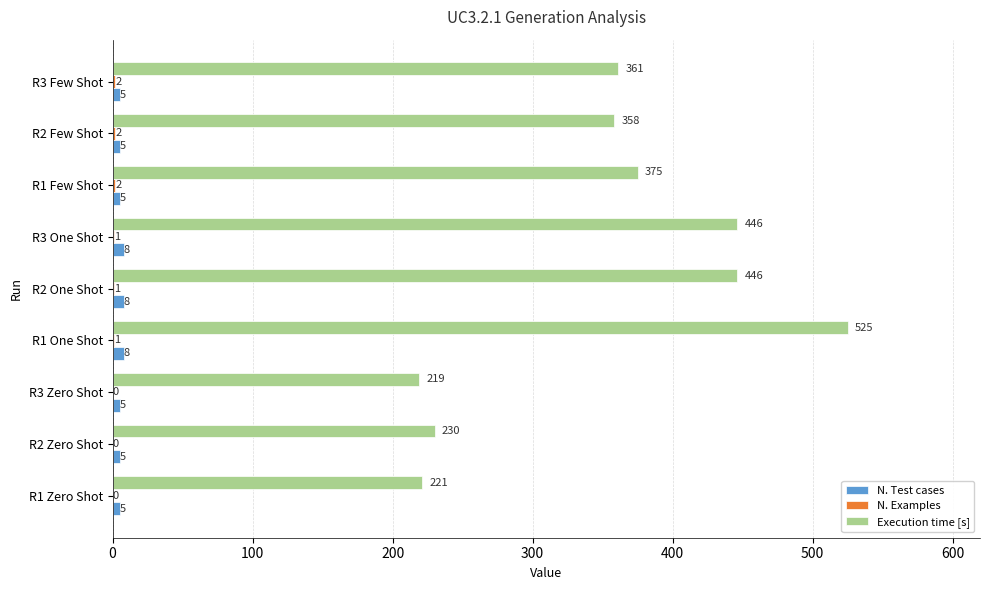

At which label is Execution time [s] closest to 372?

R1 Few Shot